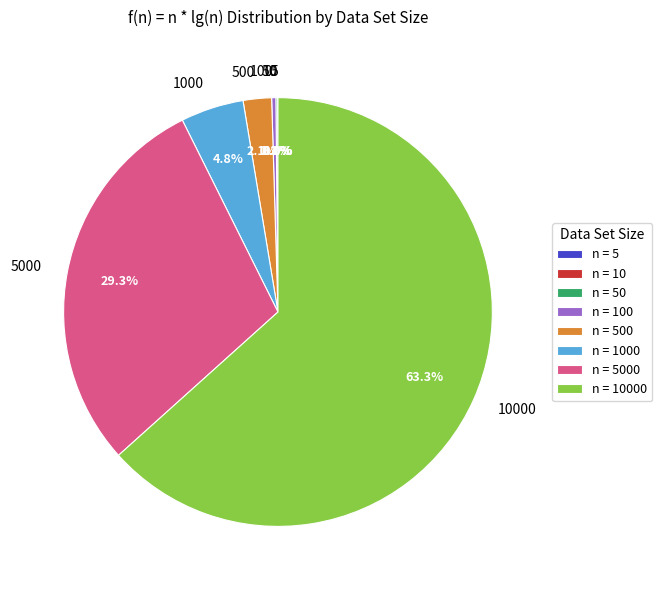

Is there any slice that represents more than half of the pie?

Yes